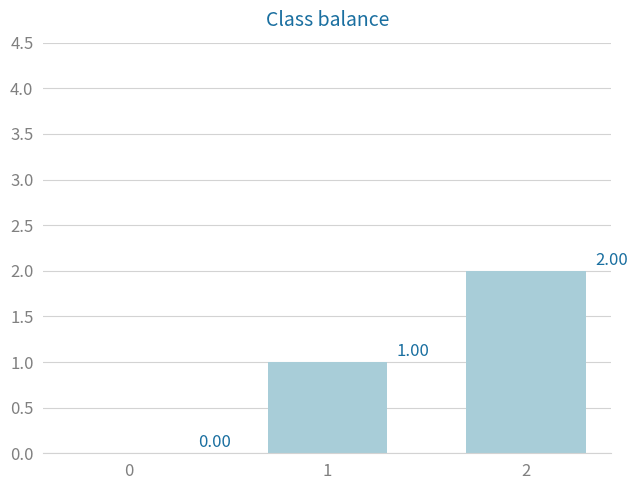

What is the change in value from 0 to 2?

+2